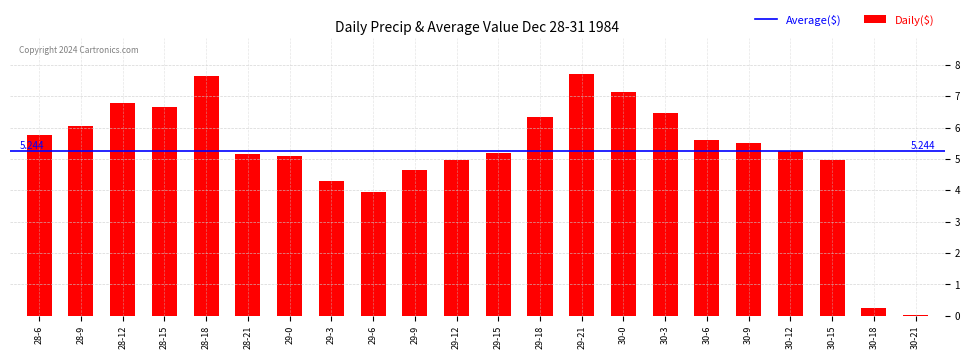

What is the difference between the maximum and minimum values?

7.7